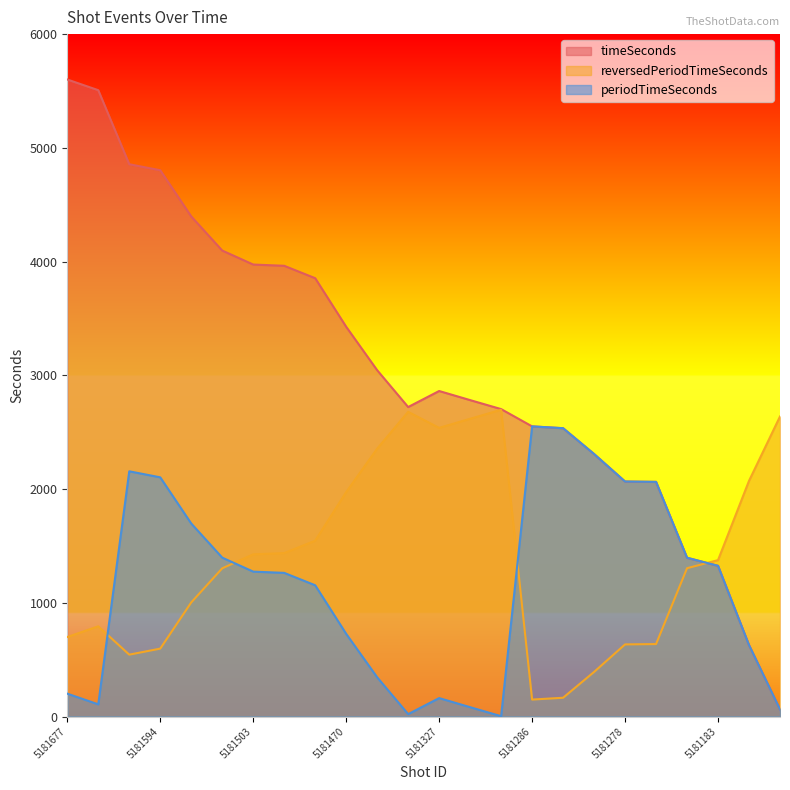

What is the sum of all reversedPeriodTimeSeconds values?

33574